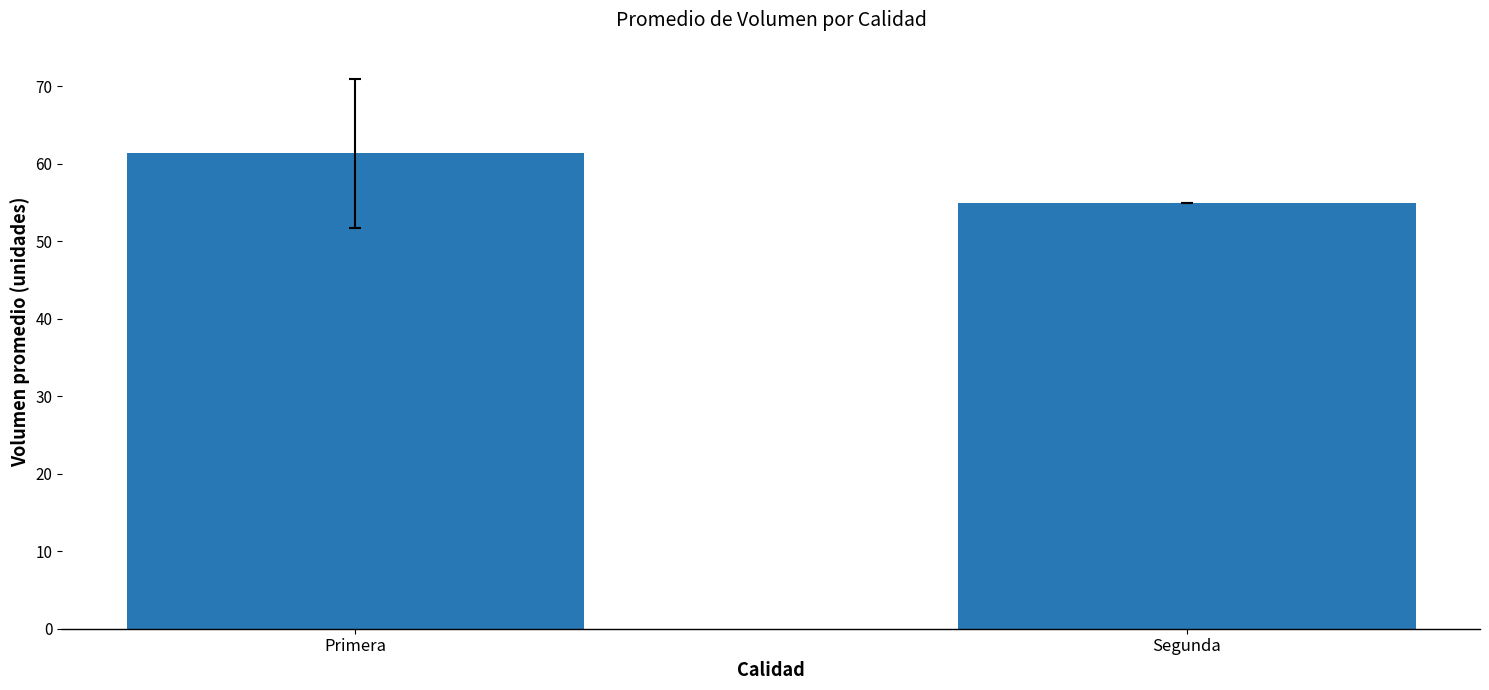

At which label does the data first exceed 61?

Primera